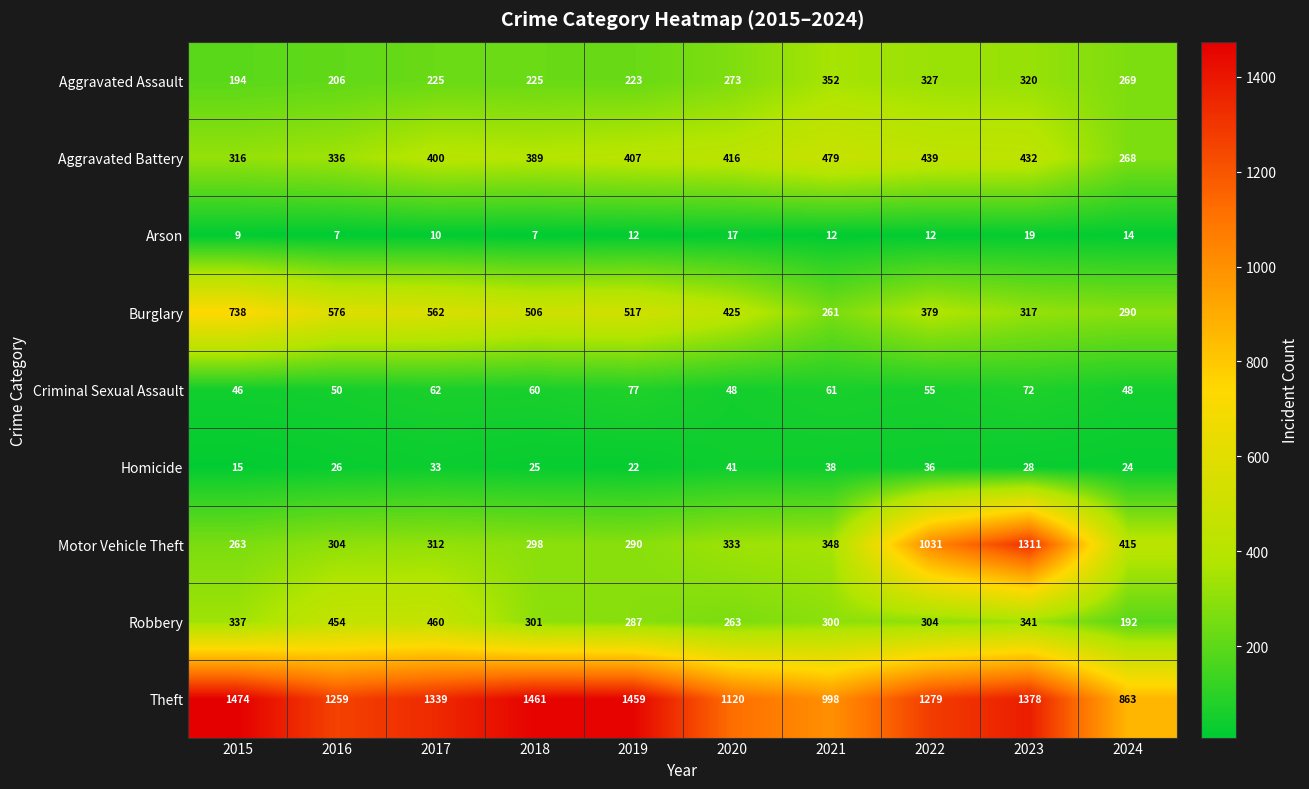

At how many categories does at least one series exceed 833?

10